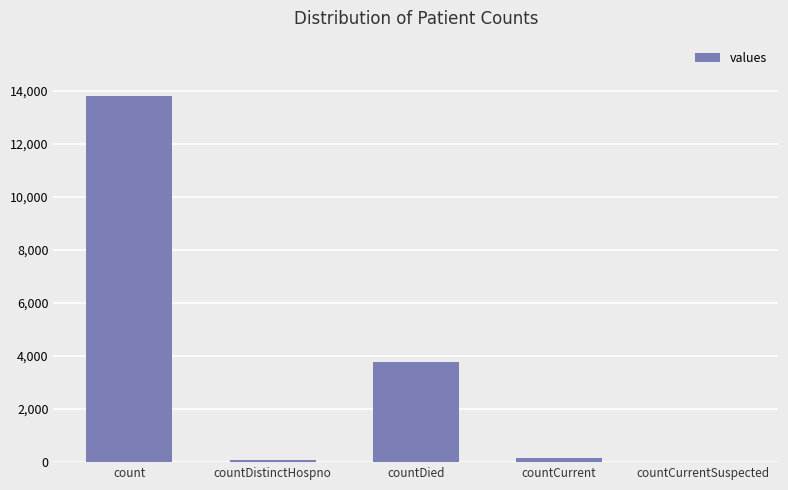

The value at count is 13824. True or false?

True